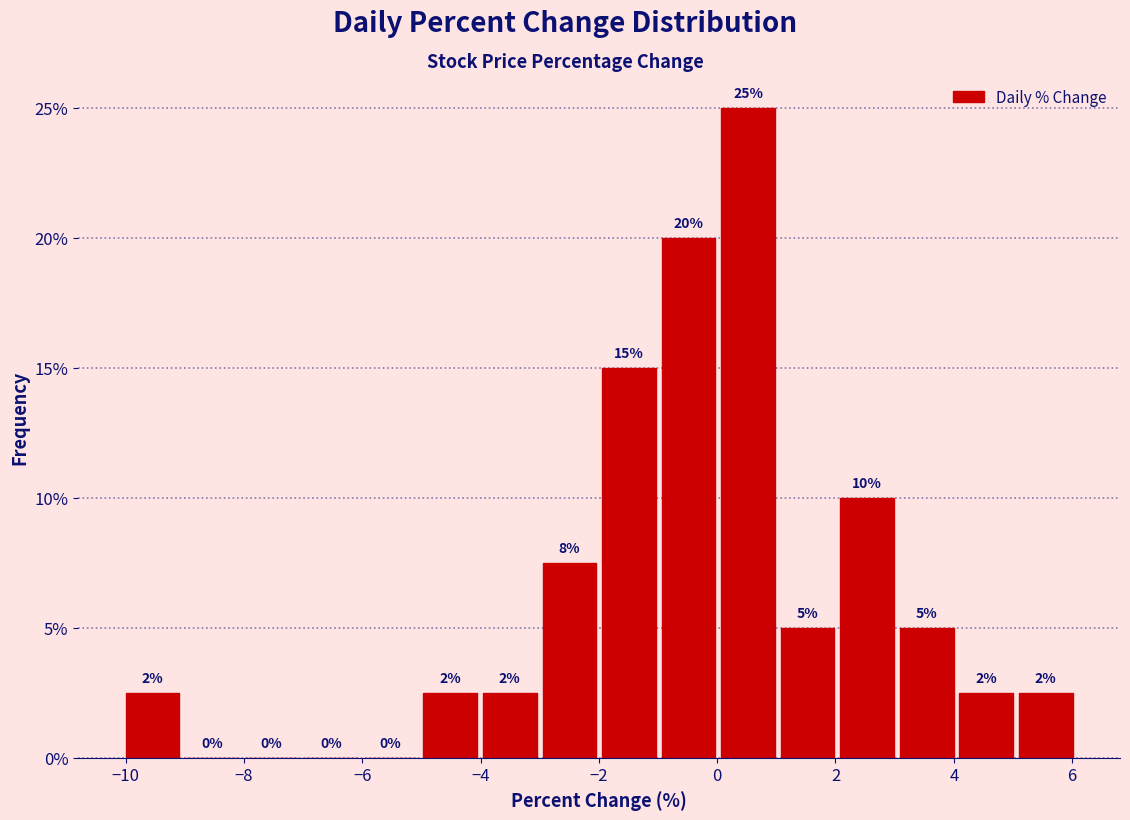

Which range on the x-axis has the tallest bar?

0.0 to 1.0